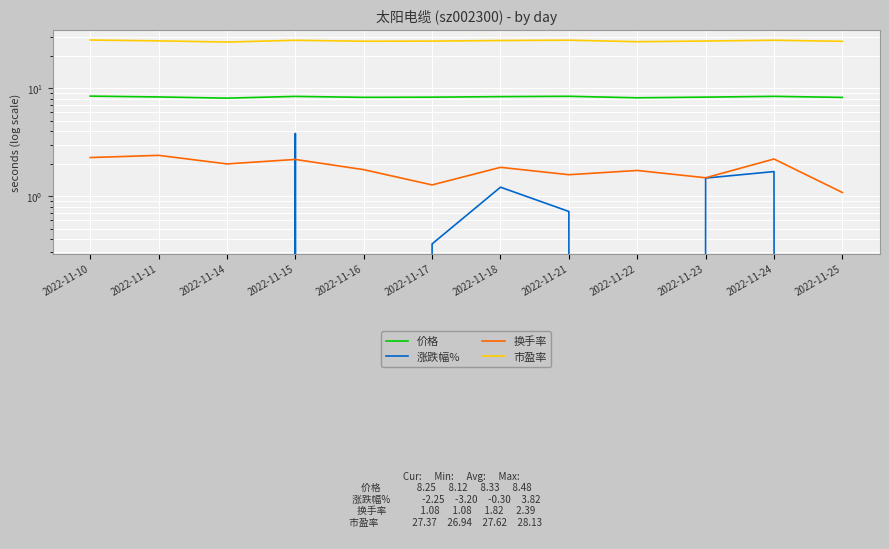

Which has a higher value, 2022-11-18 or 2022-11-22?

2022-11-18